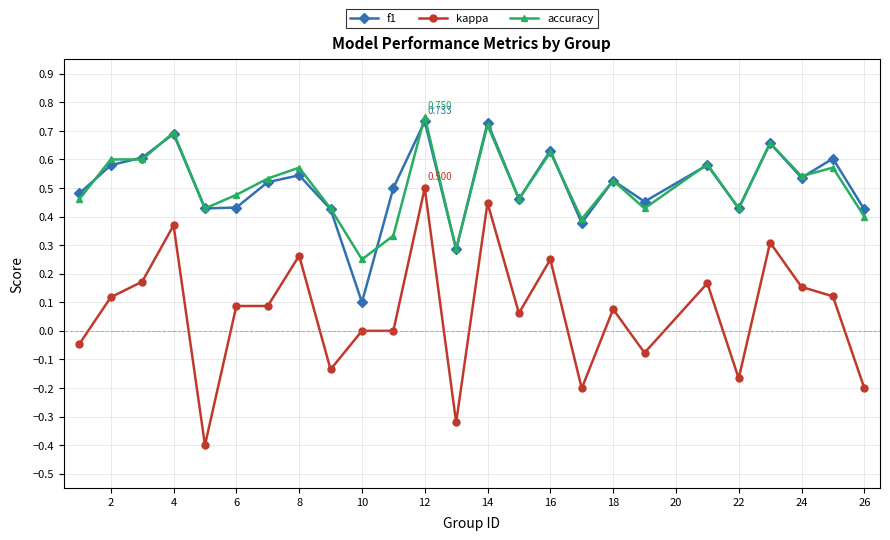

Which series has the widest spread of values?

kappa